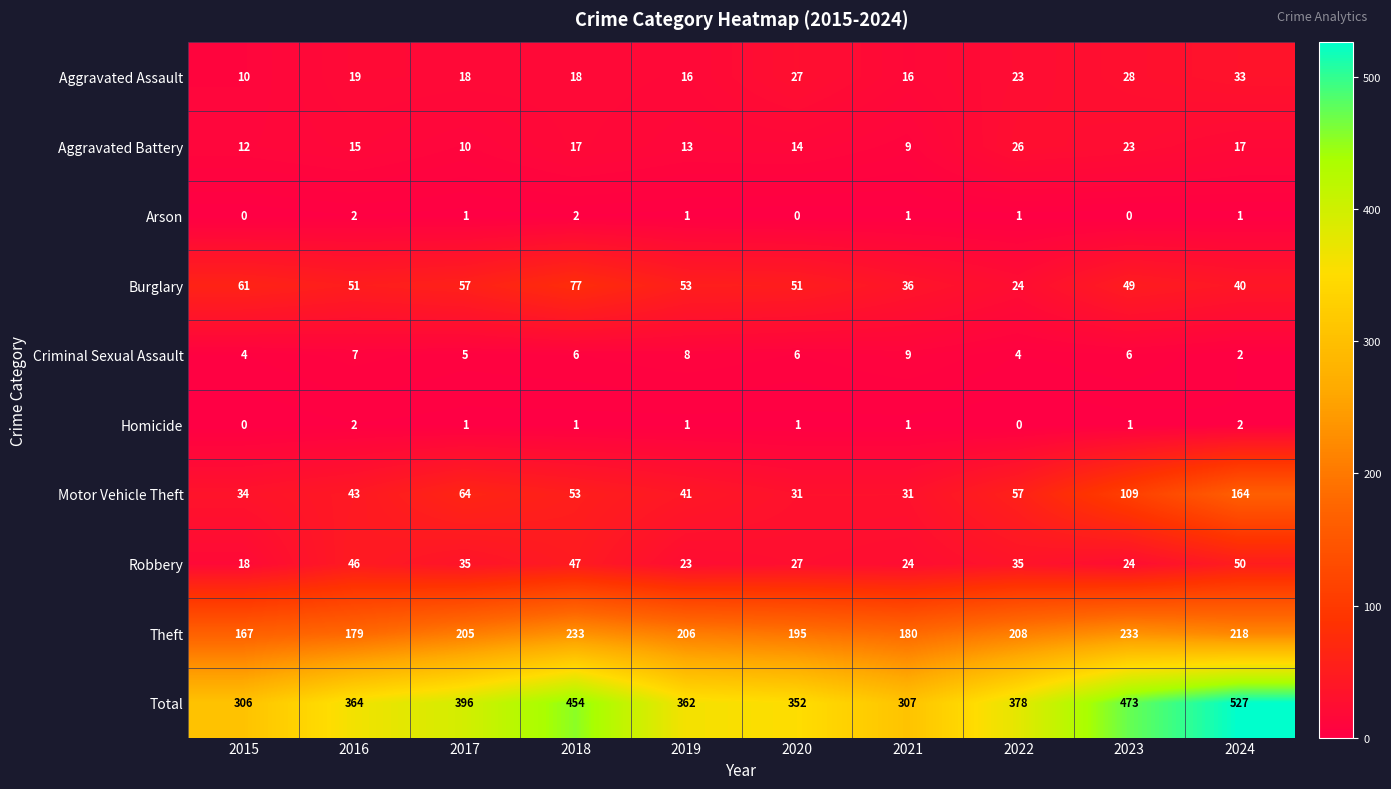

At how many categories does at least one series exceed 298?

10